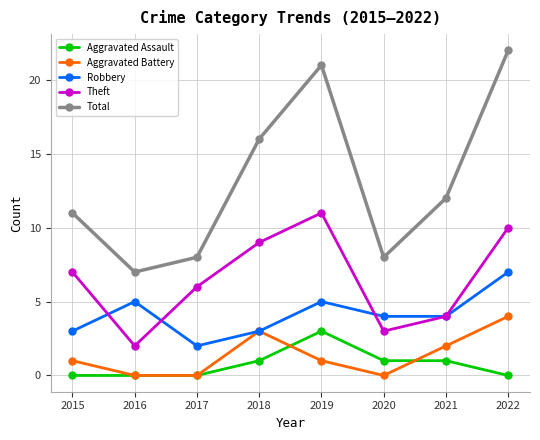

Count the number of data series in this chart.

5